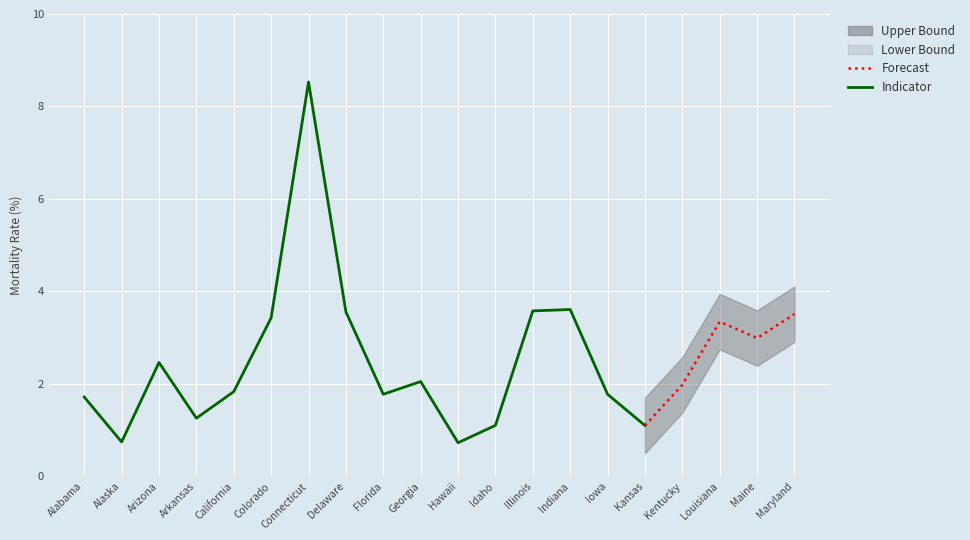

True or false: Upper_Bound and Indicator cross at least once.

False